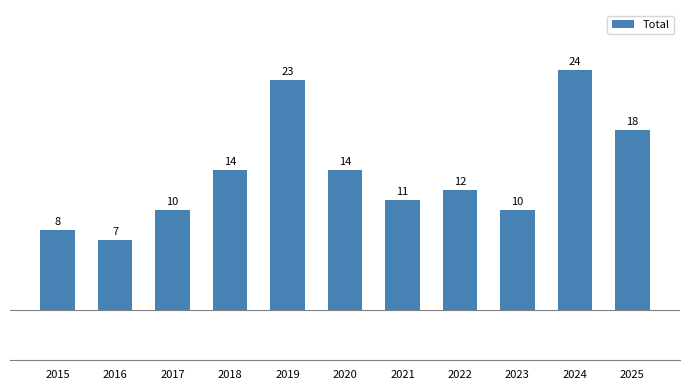

Reading right to left, extract all data points from this chart.

18	24	10	12	11	14	23	14	10	7	8